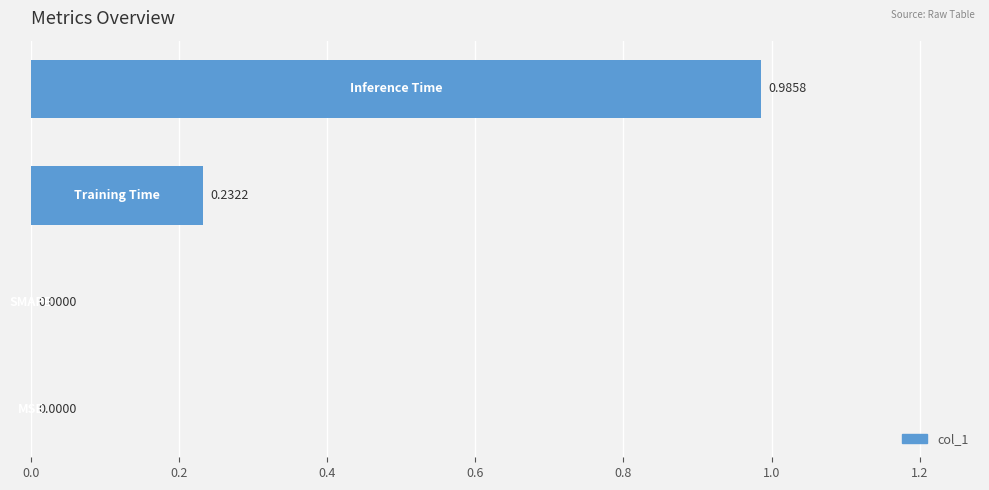

Are the bars grouped side by side (vs. stacked)?

No